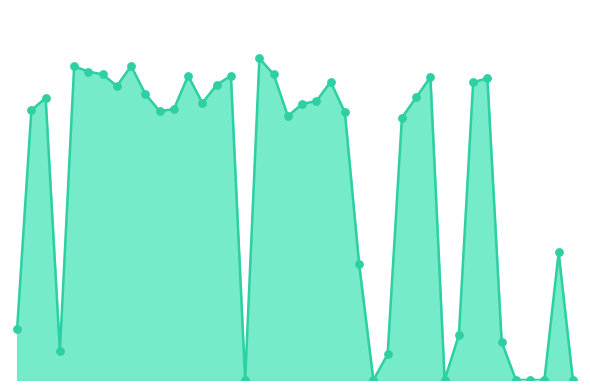

Is this an area chart (filled region under the line)?

Yes